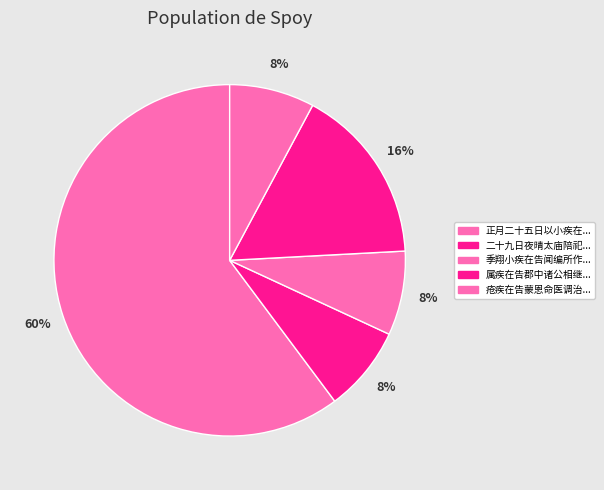

Which category has the biggest portion of the pie?

正月二十五日以小疾在告作三绝是日苦寒